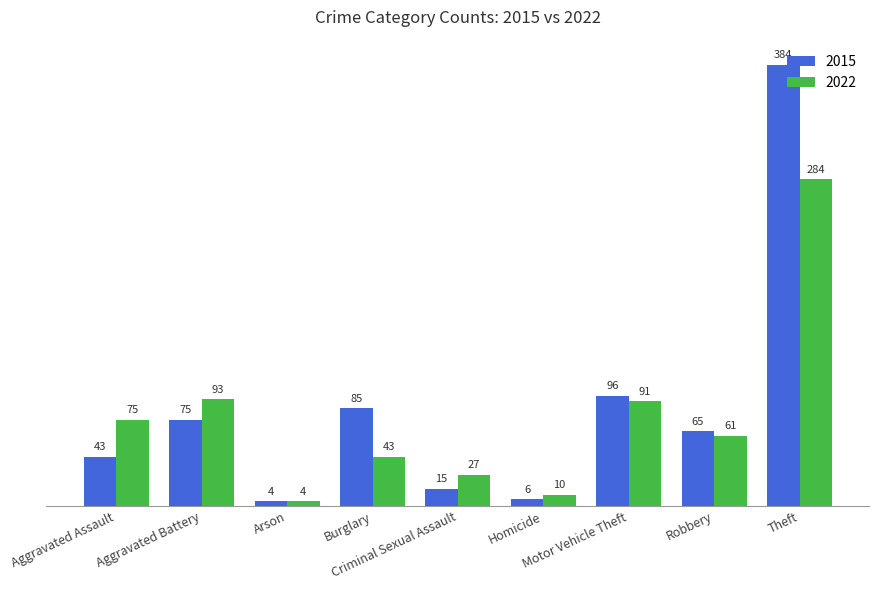

What is the spread (max minus min) of values at Motor Vehicle Theft?

5